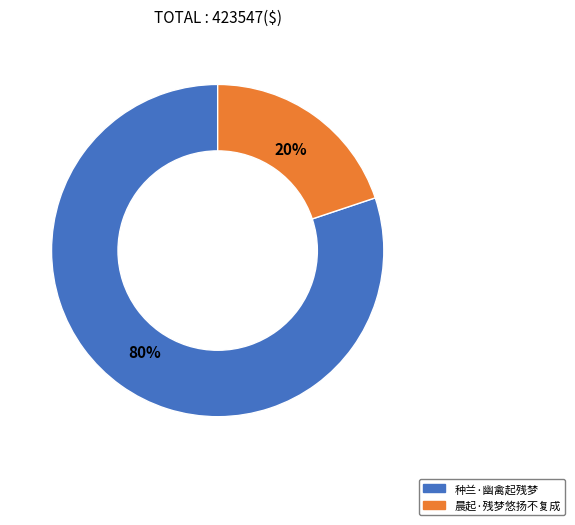

To the nearest percent, what is the combined percentage of 晨起·残梦悠扬不复成 and 种兰·幽禽起残梦?

100%